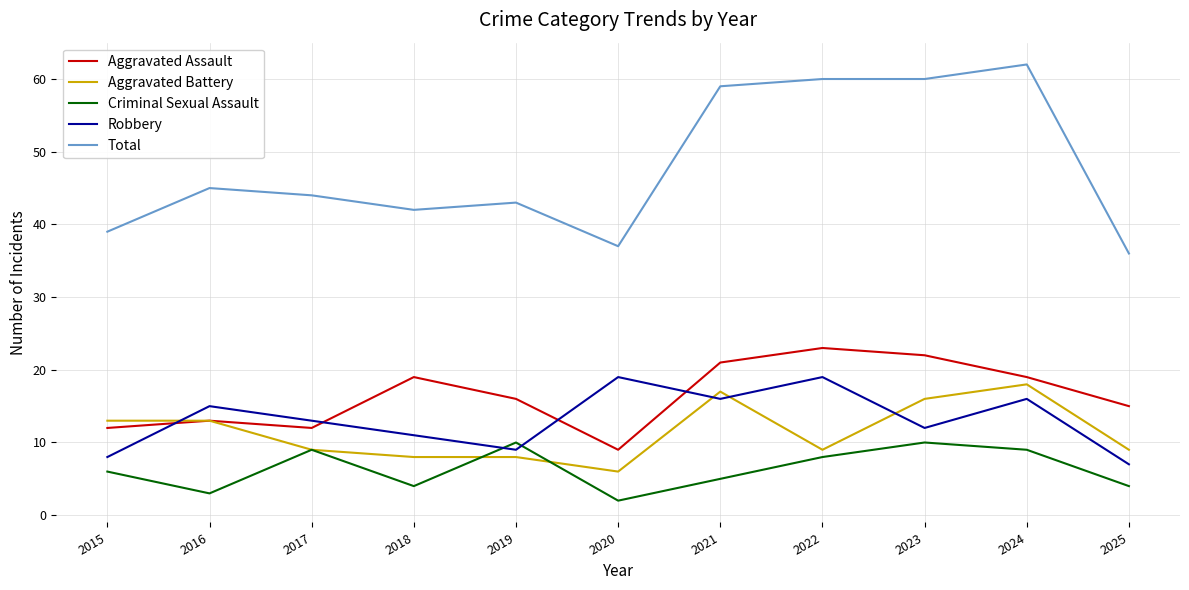

How many interior local valleys does the Aggravated Assault series have?

2